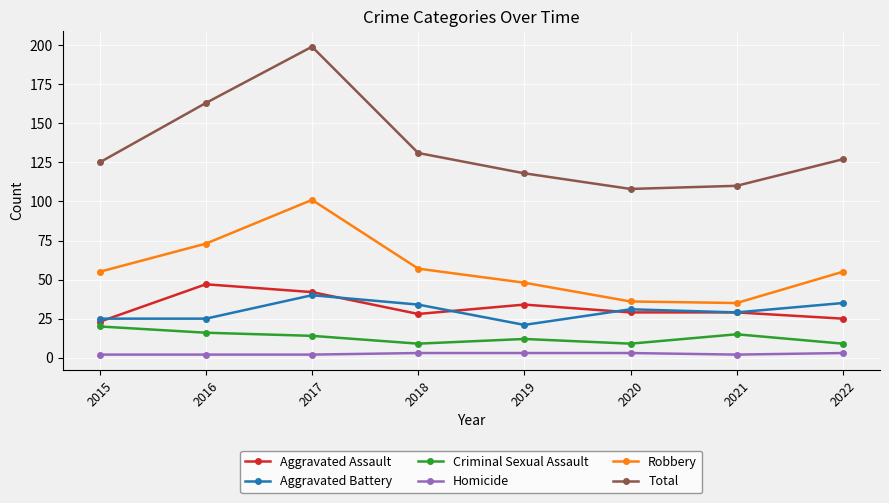

Which category has the highest value across all series?

2017